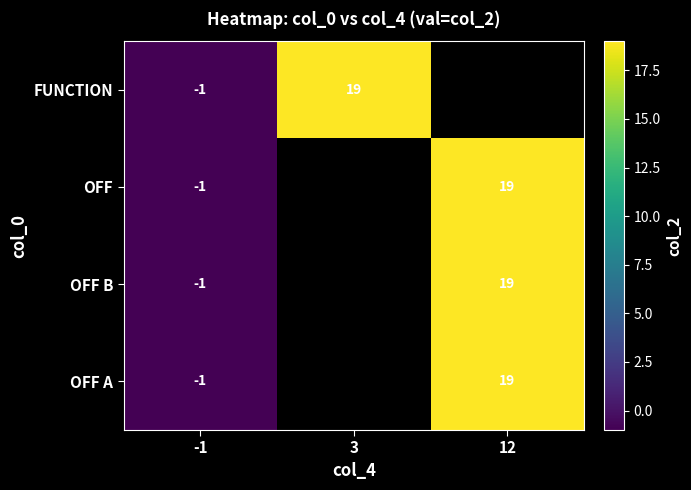

How many distinct data groups are displayed?

4